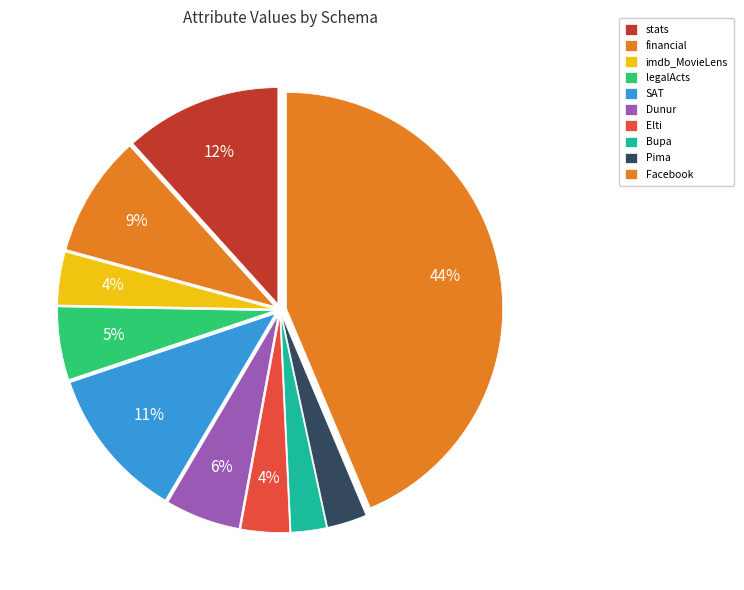

Count the number of slices in the pie.

10